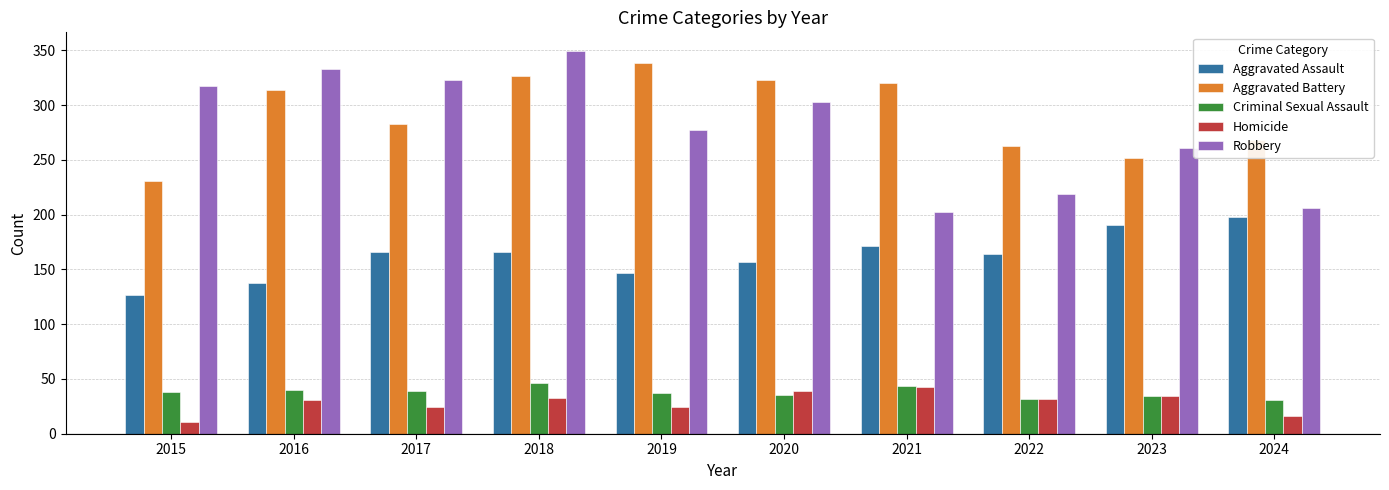

What is the sum of all Homicide values?

287